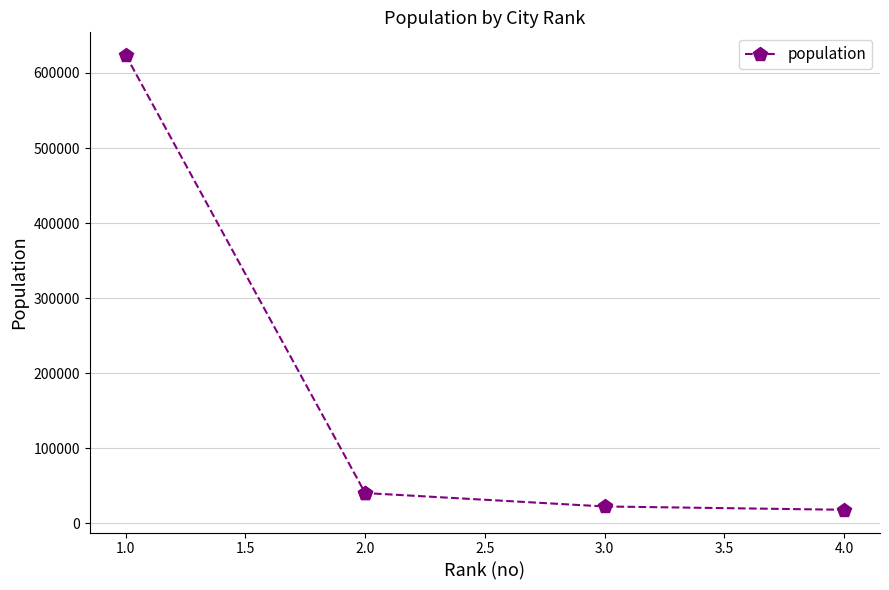

Count the number of values greater than 40074.

1